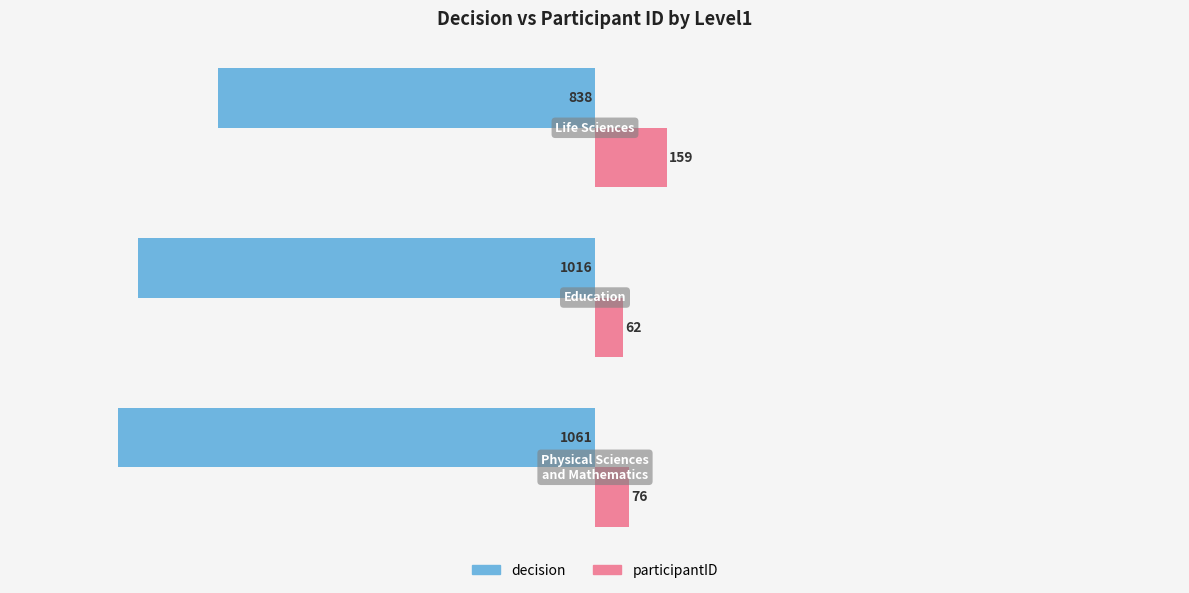

What is the difference between the maximum and second lowest values in the participantID series?

83